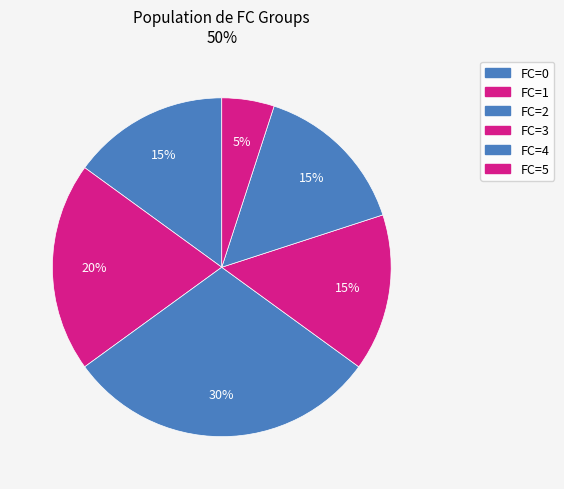

How many segments does this pie chart have?

6